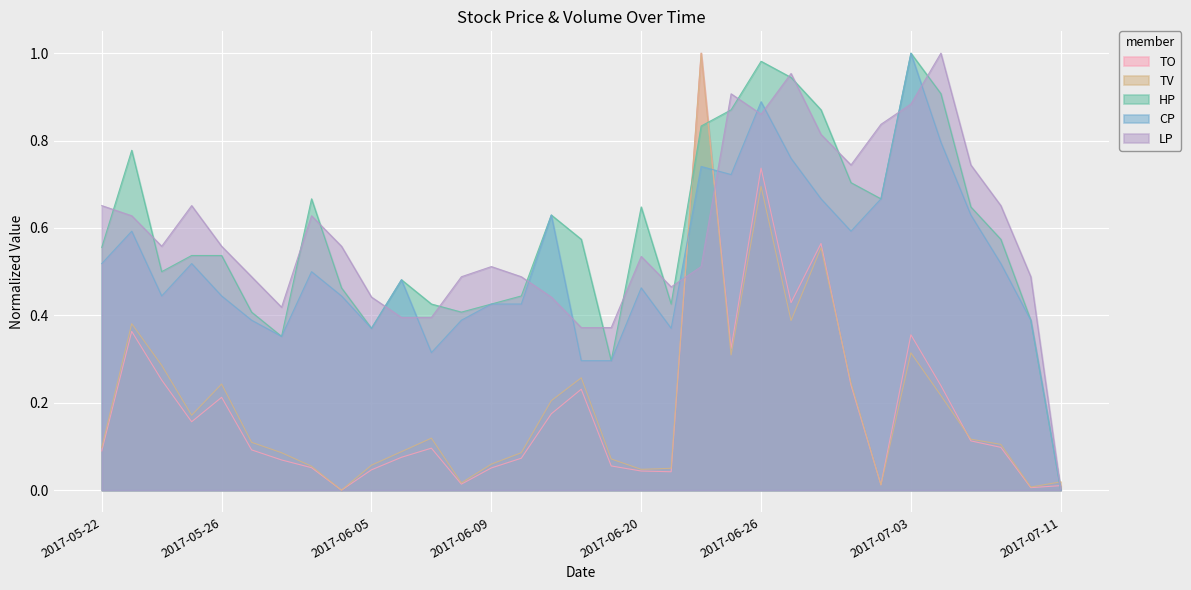

What are all the series names shown in the legend?

TO, TV, HP, CP, LP